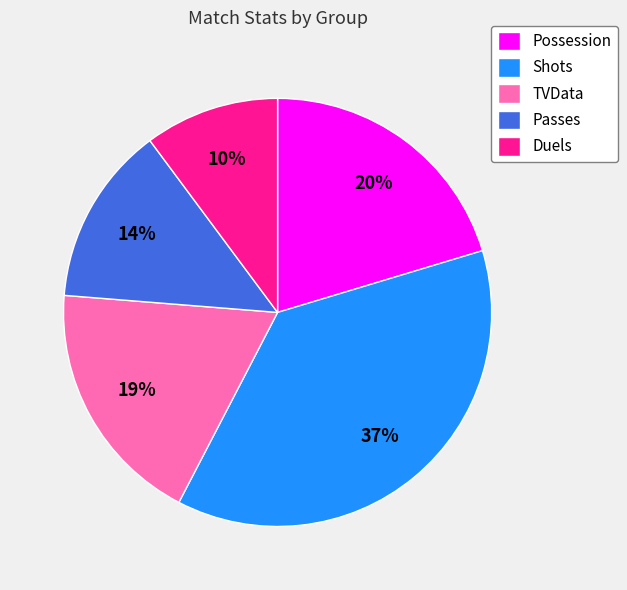

How many segments does this pie chart have?

5